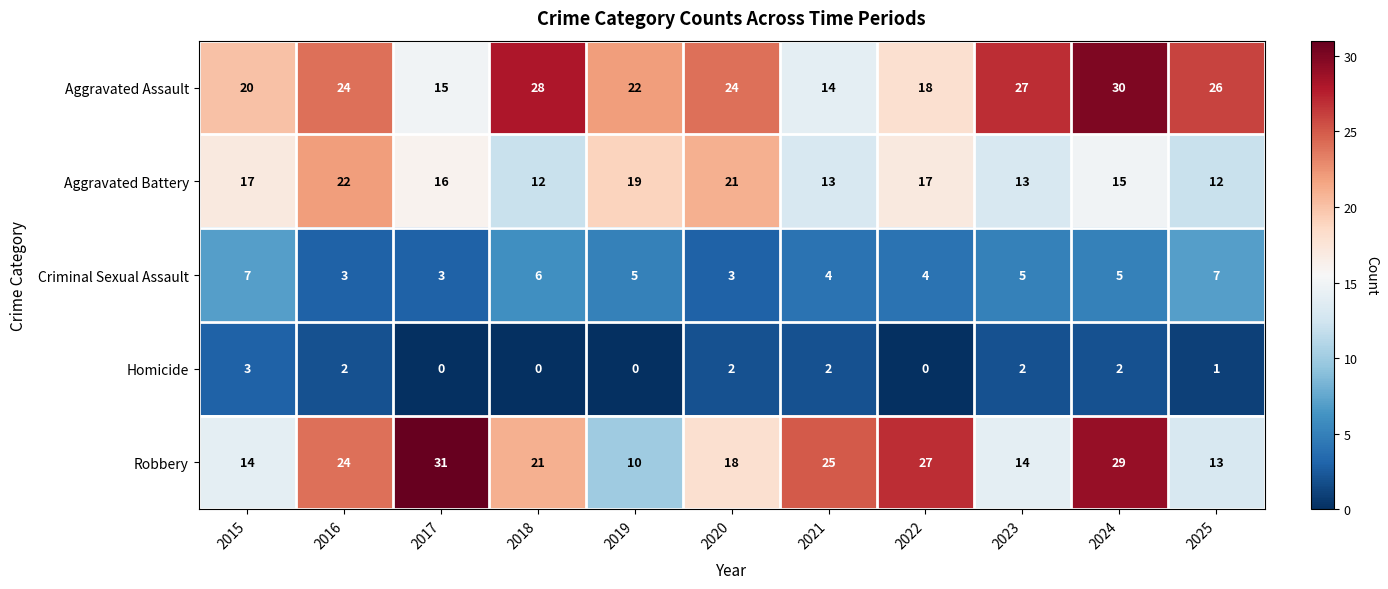

What is the spread (max minus min) of values at 2023?

25